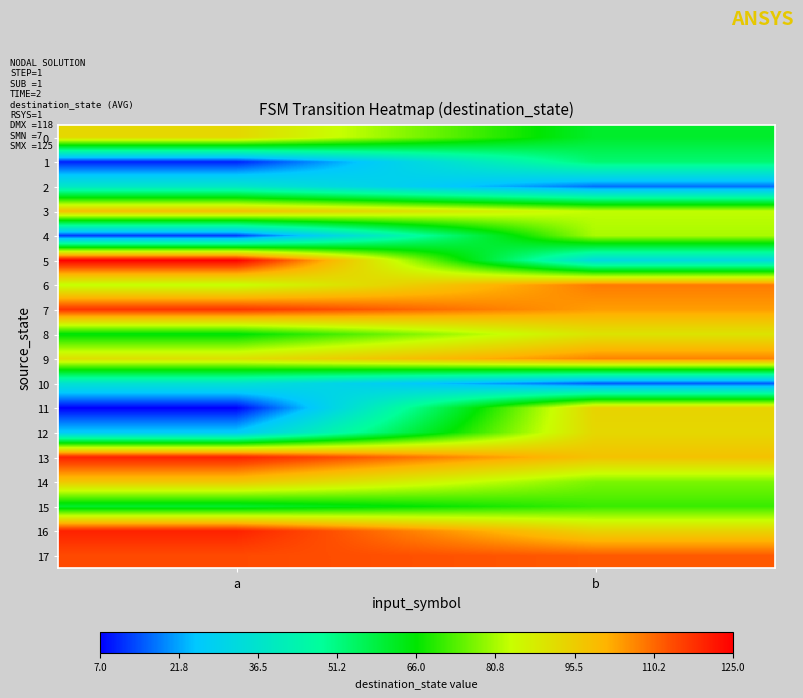

At which category is the sum across all series the highest?

b